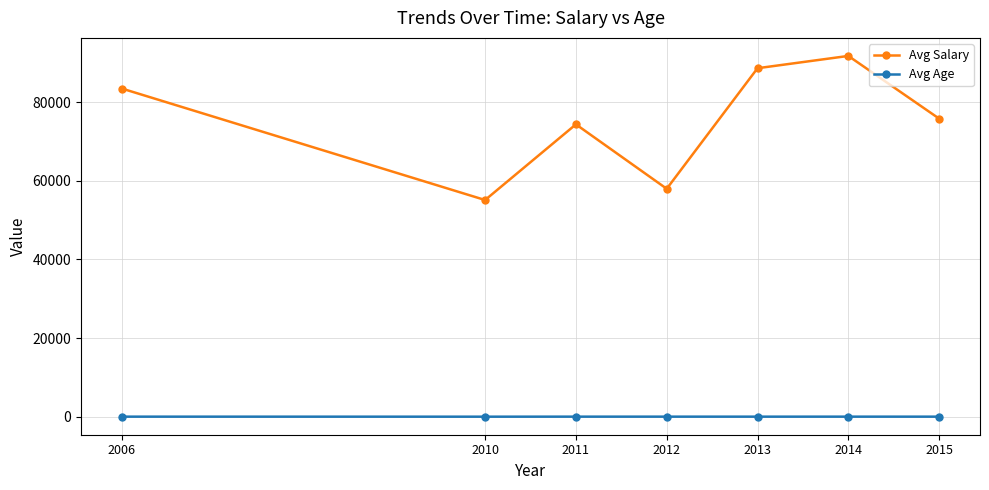

Count the number of categories in the chart.

7